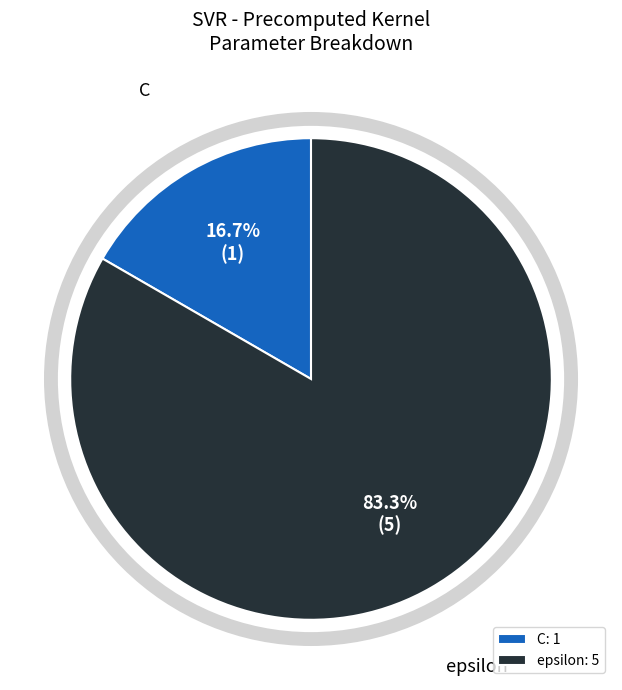

How many slices are in this pie chart?

2